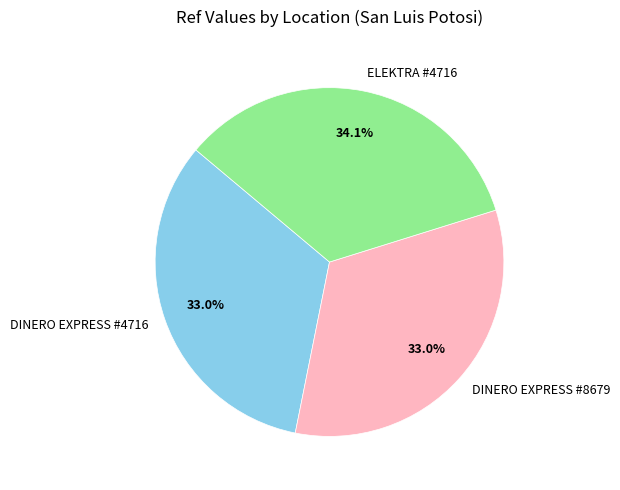

Do DINERO EXPRESS #8679 and ELEKTRA #4716 together represent more than half of the pie?

Yes